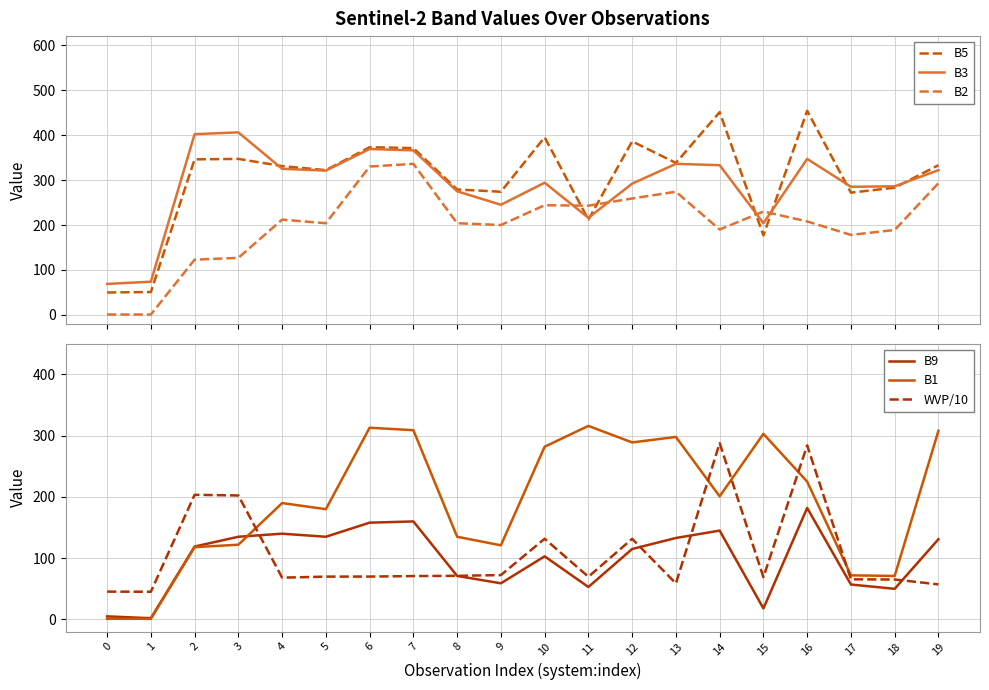

What is the approximate value of WVP/10 at 5?

69.9